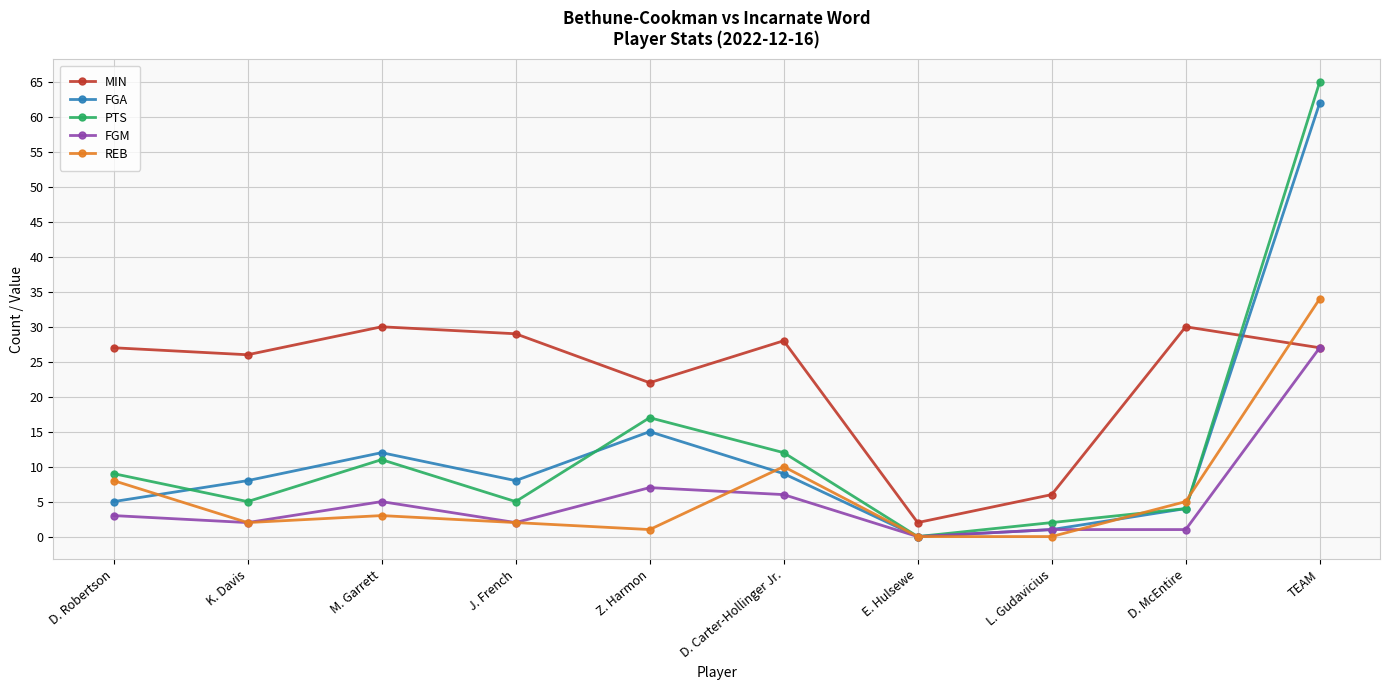

Where is PTS nearest to the value 32?

Z. Harmon